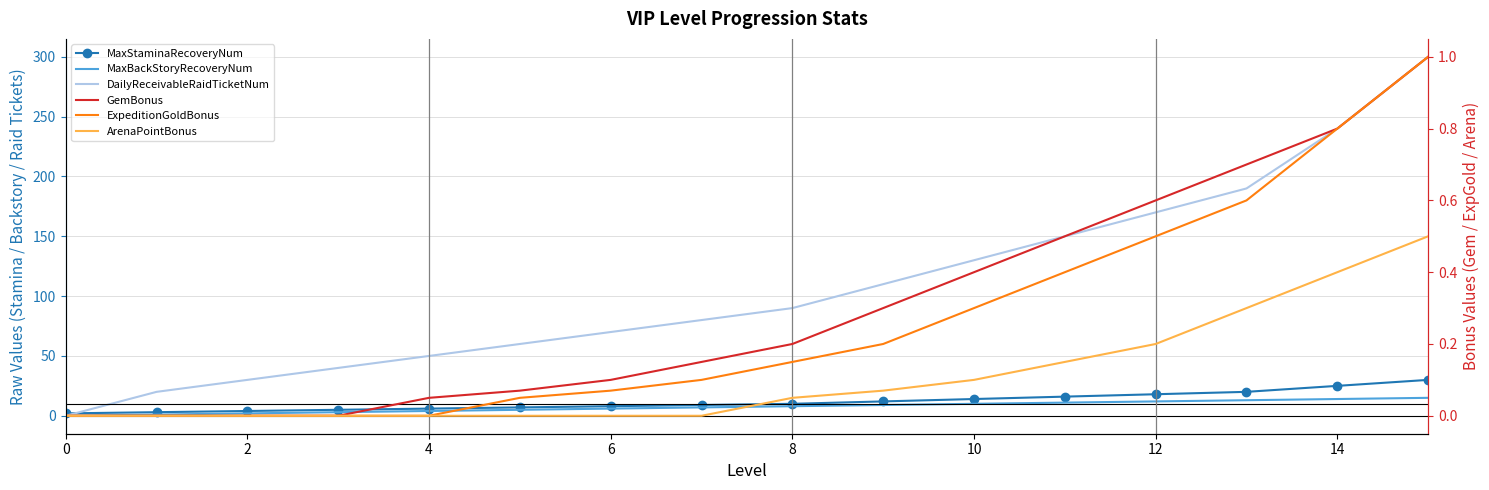

What is the average value of the DailyReceivableRaidTicketNum series?

108.1